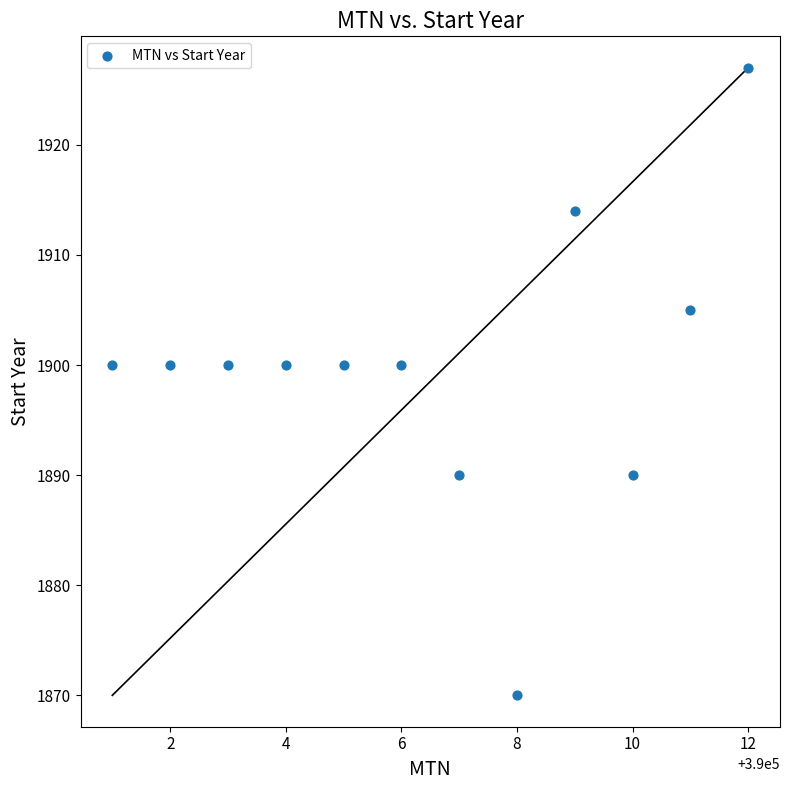

What is the average Y value?

1900